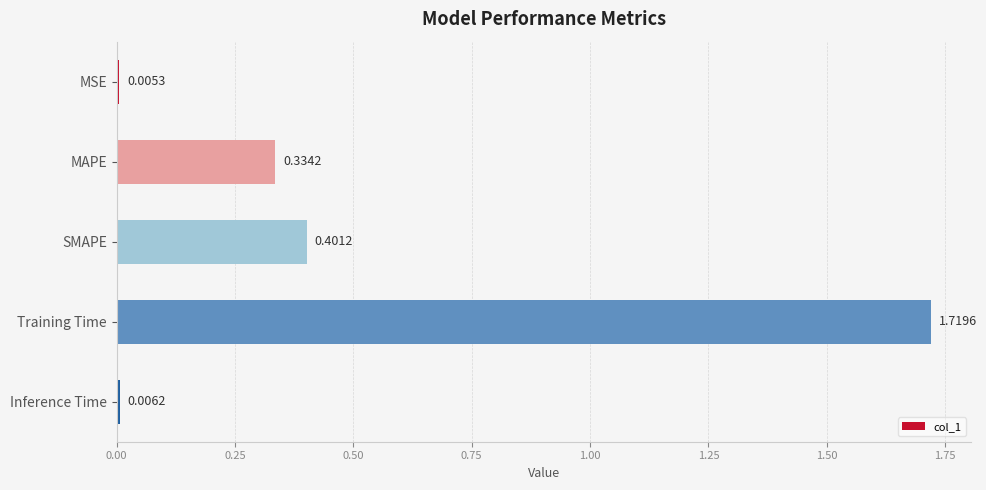

Which has a higher value, SMAPE or MSE?

SMAPE